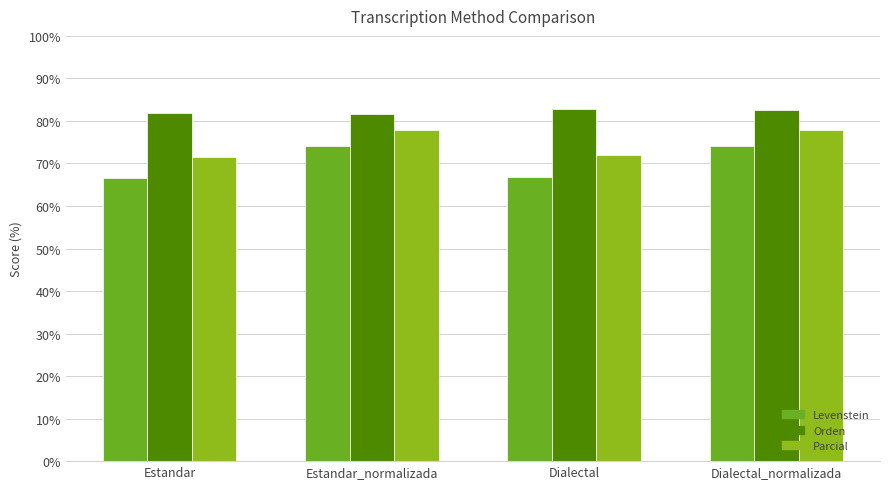

What is the difference between the Levenstein values at Dialectal and Estandar_normalizada?

7.2